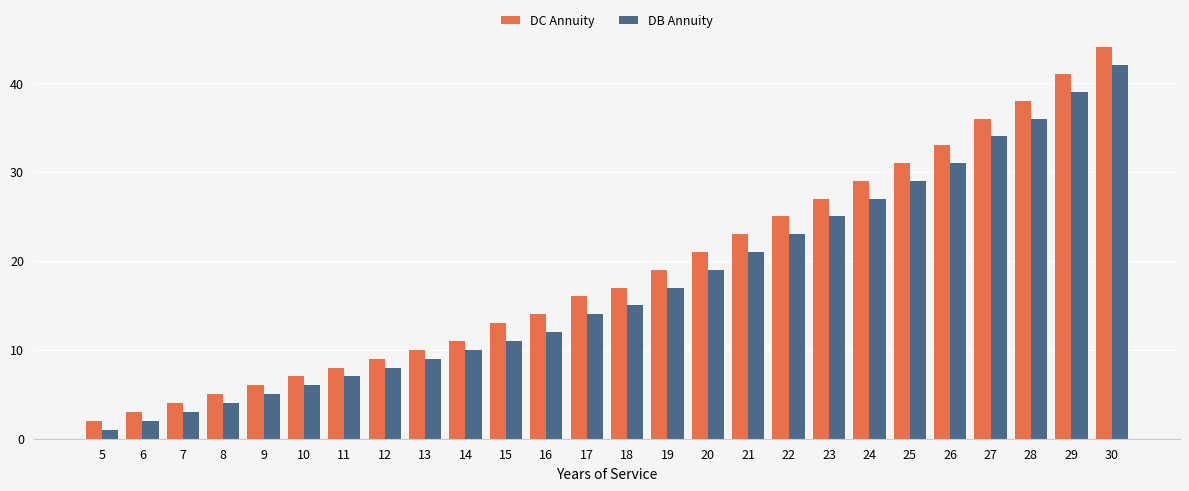

Reading left to right, what are all the values shown in this chart?

DC Annuity: 5=2	6=3	7=4	8=5	9=6	10=7	11=8	12=9	13=10	14=11	15=13	16=14	17=16	18=17	19=19	20=21	21=23	22=25	23=27	24=29	25=31	26=33	27=36	28=38	29=41	30=44
DB Annuity: 5=1	6=2	7=3	8=4	9=5	10=6	11=7	12=8	13=9	14=10	15=11	16=12	17=14	18=15	19=17	20=19	21=21	22=23	23=25	24=27	25=29	26=31	27=34	28=36	29=39	30=42